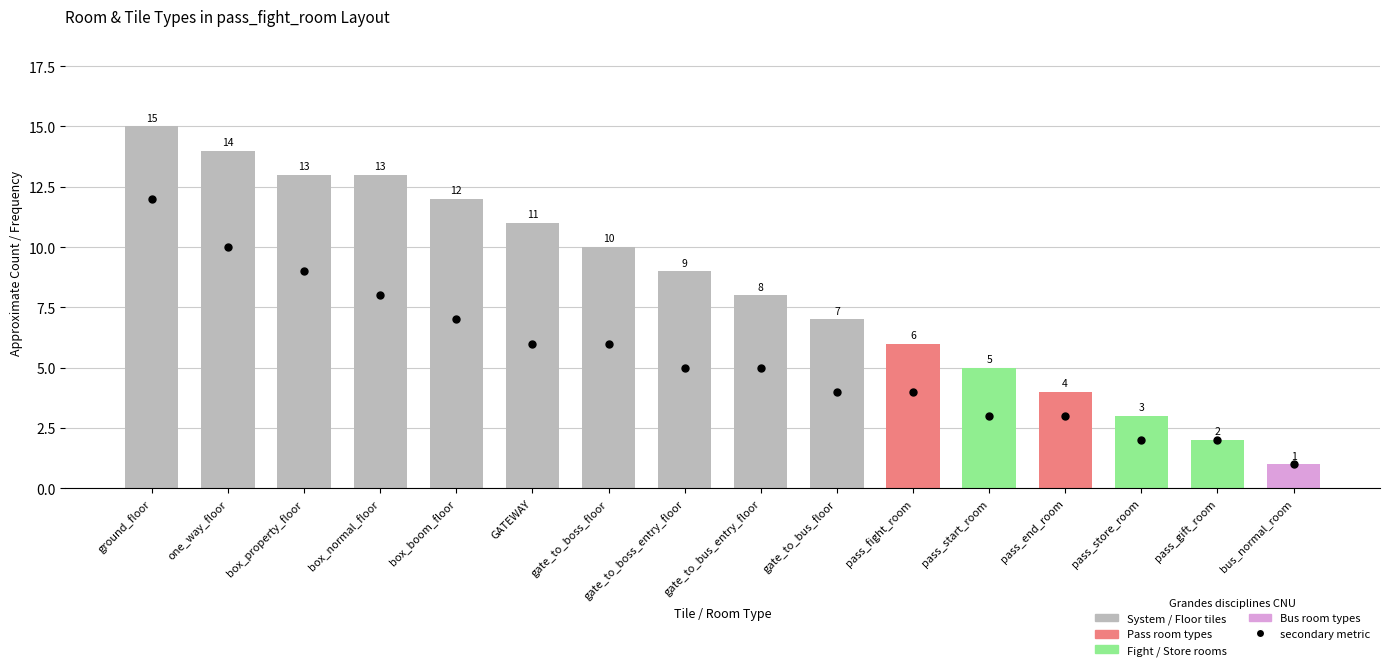

Which series reaches the minimum Y coordinate?

count